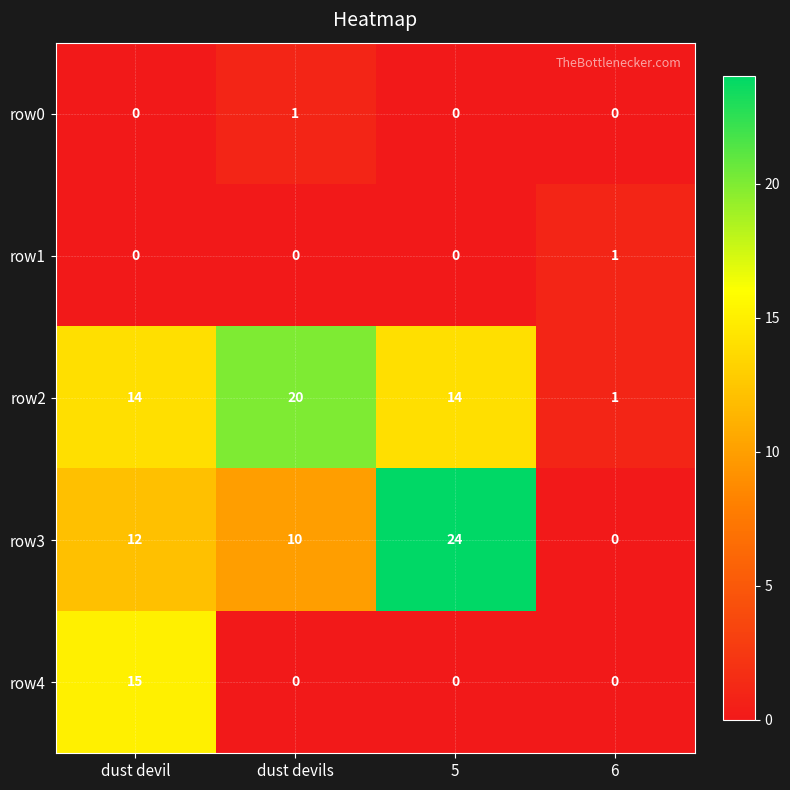

Which series has the largest range (max minus min)?

row3